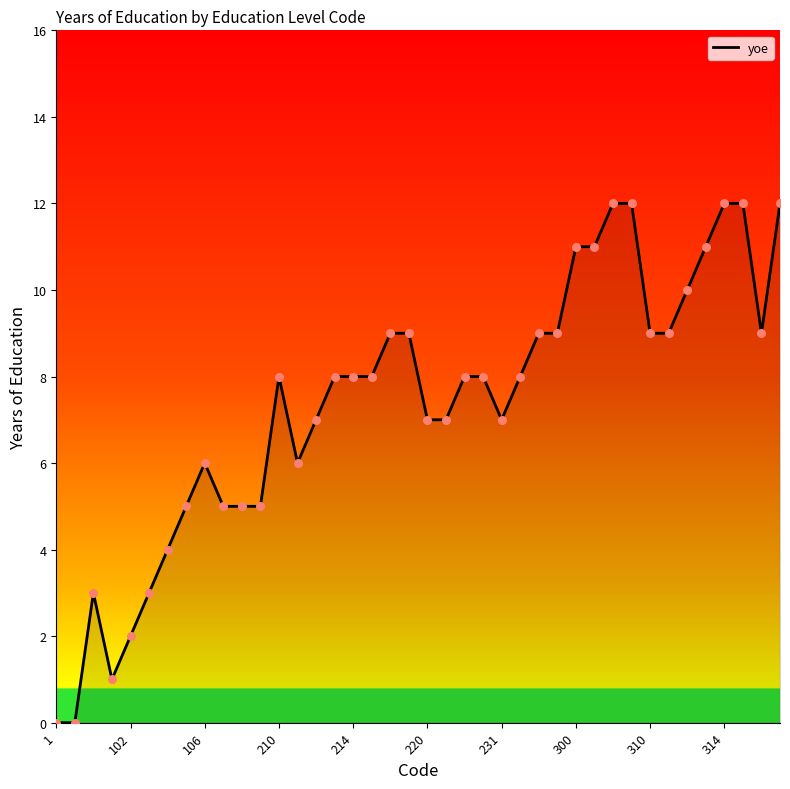

What is the difference between the maximum and minimum values?

12